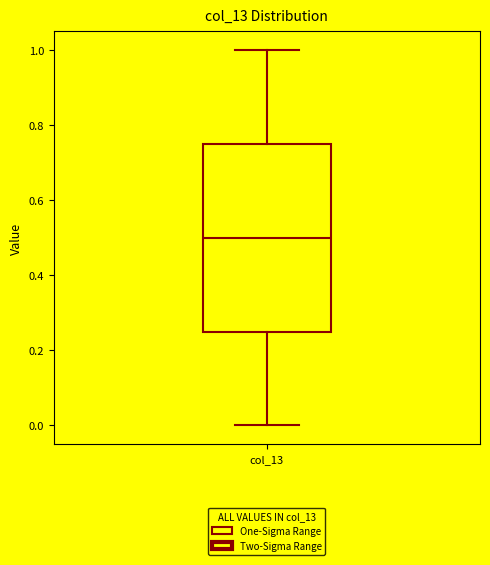

Where does the lower whisker of the box for col_13 end on the y-axis? The values are not printed on the chart, so give them approximately, as read against the axis.

0.00